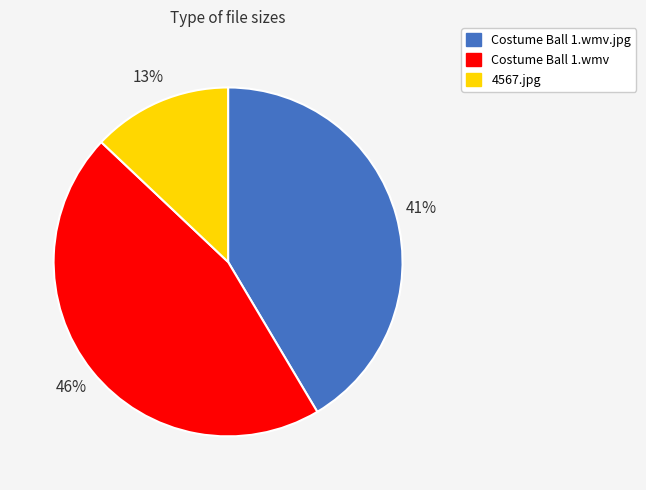

To the nearest percent, what is the average slice percentage?

33%